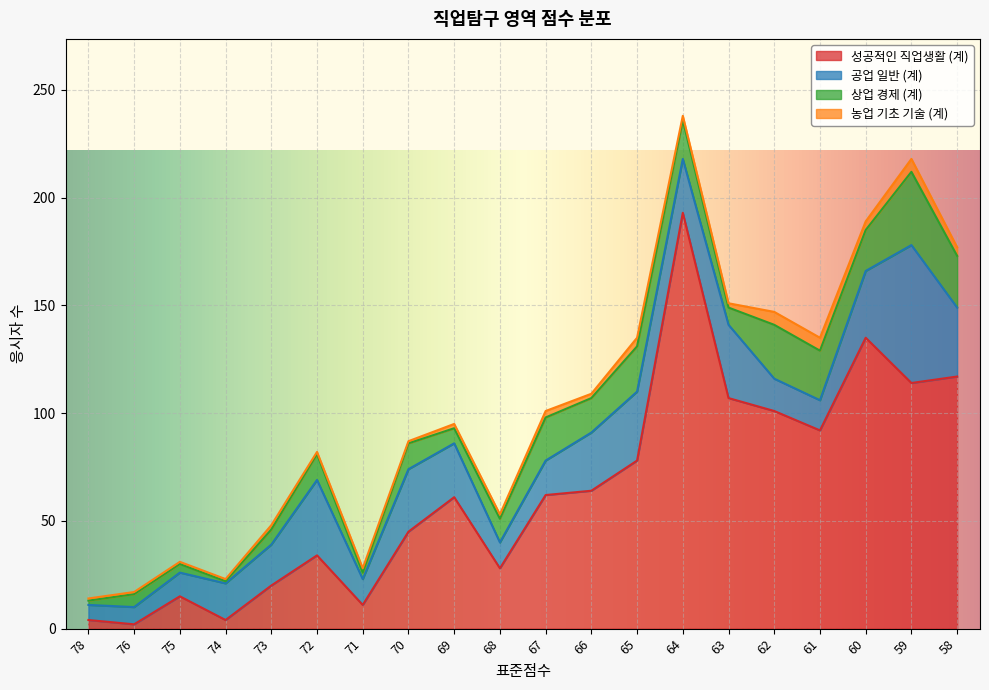

Which series has the widest spread of values?

성공적인 직업생활 (계)